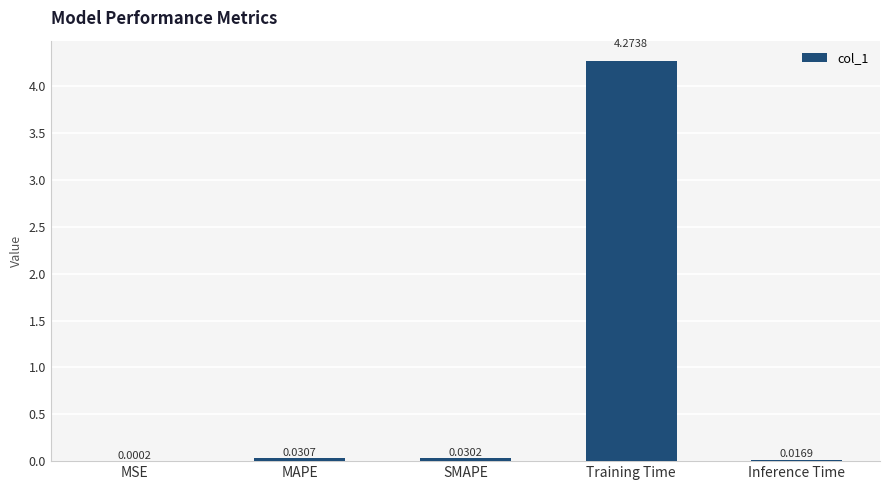

Which label corresponds to the largest value in the chart?

Training Time